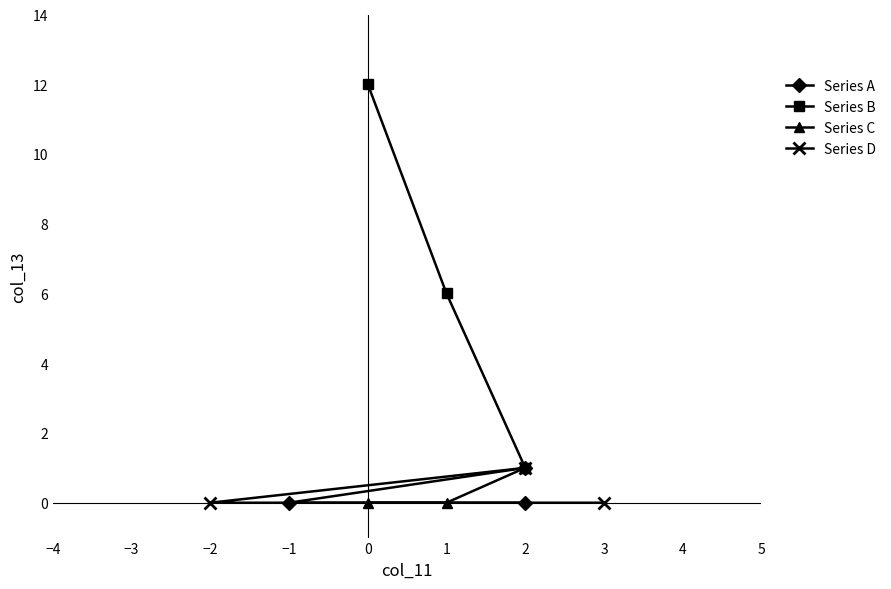

How many Series C values are between 0 and 1?

3